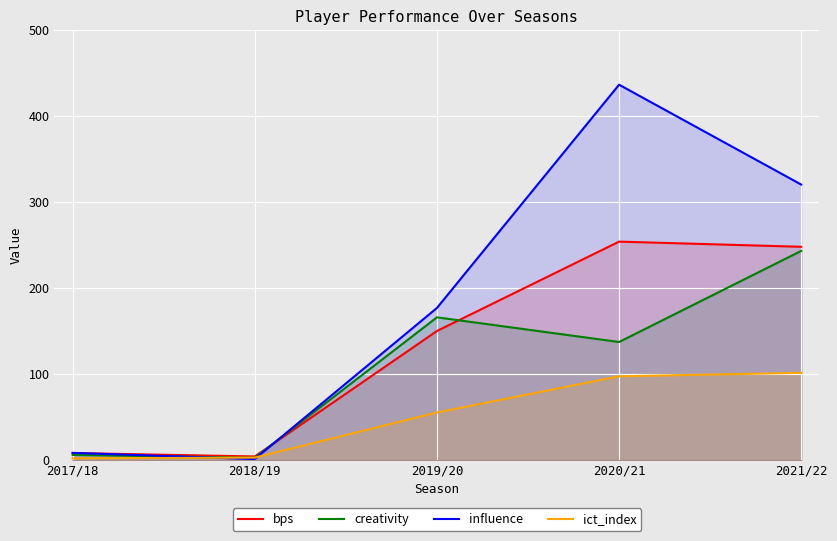

What are all the series names shown in the legend?

bps, creativity, influence, ict_index